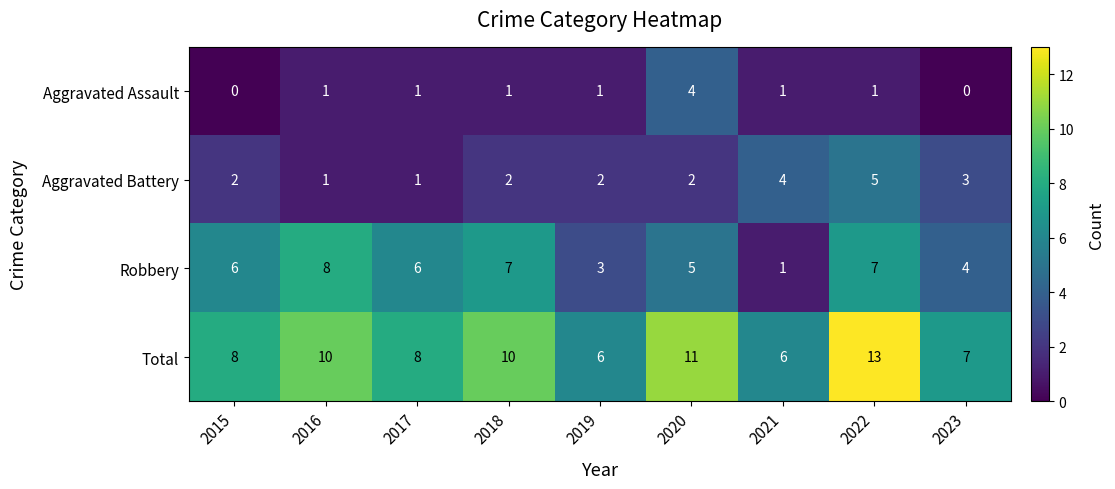

Which series changed the most between 2021 and 2022?

Total